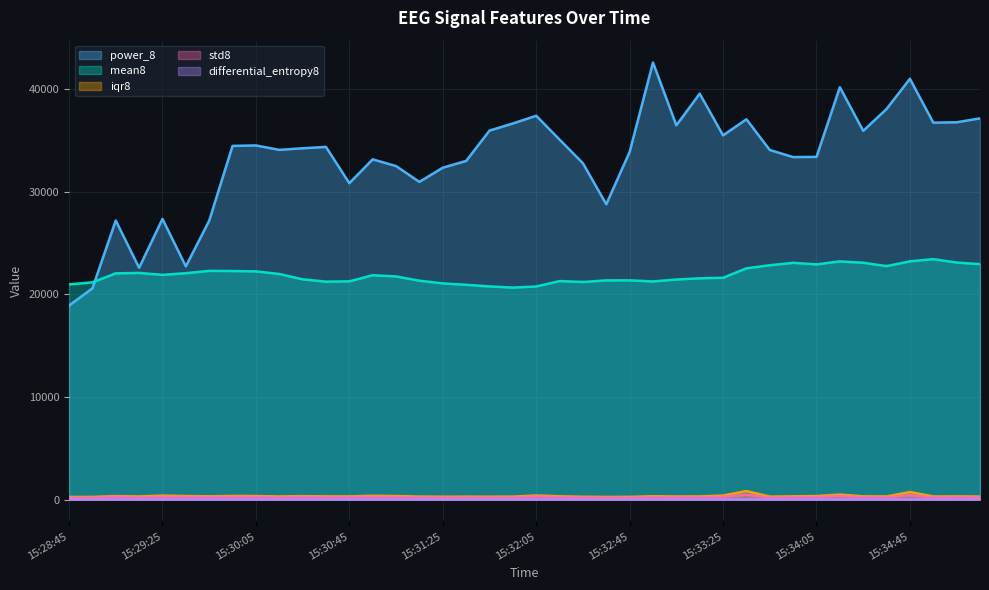

True or false: iqr8 has a value of 728.7 at 15:34:45.

True